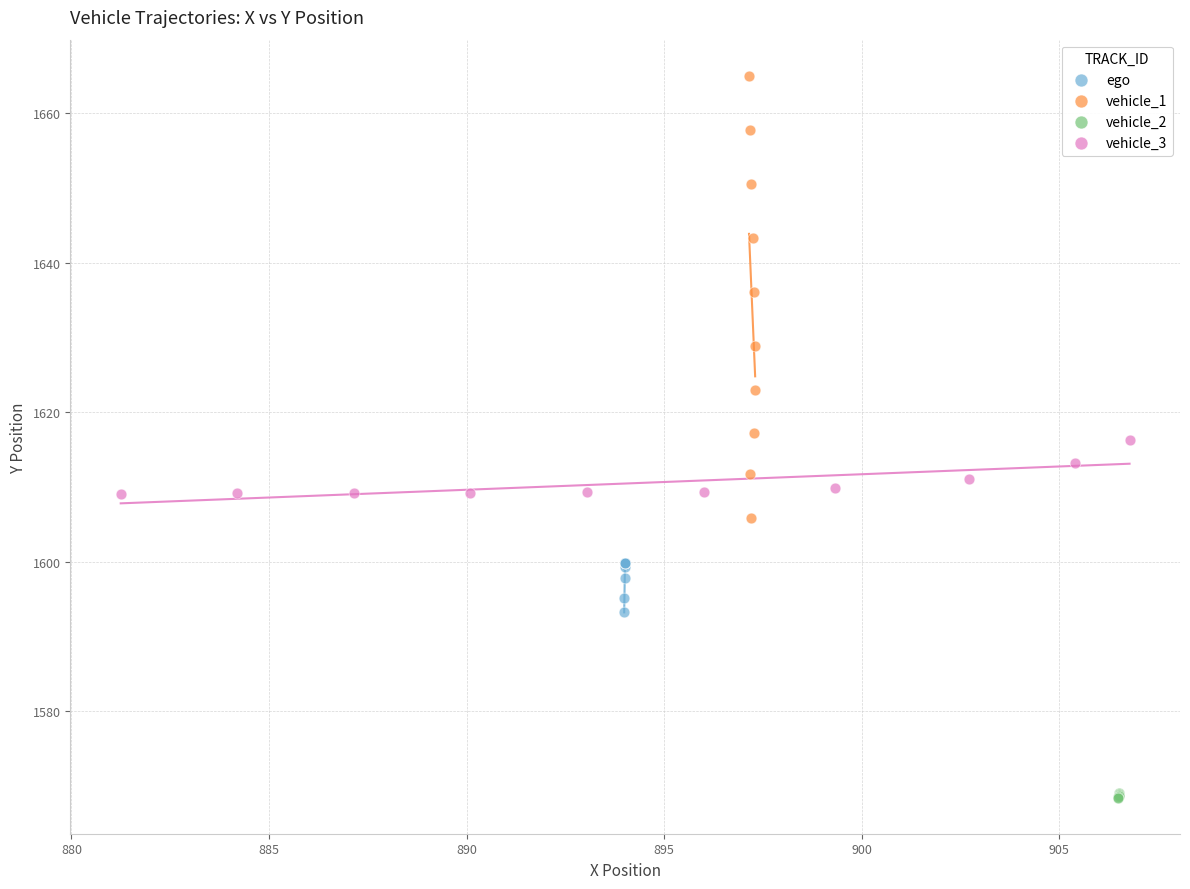

Which series contains the highest Y value?

vehicle_1